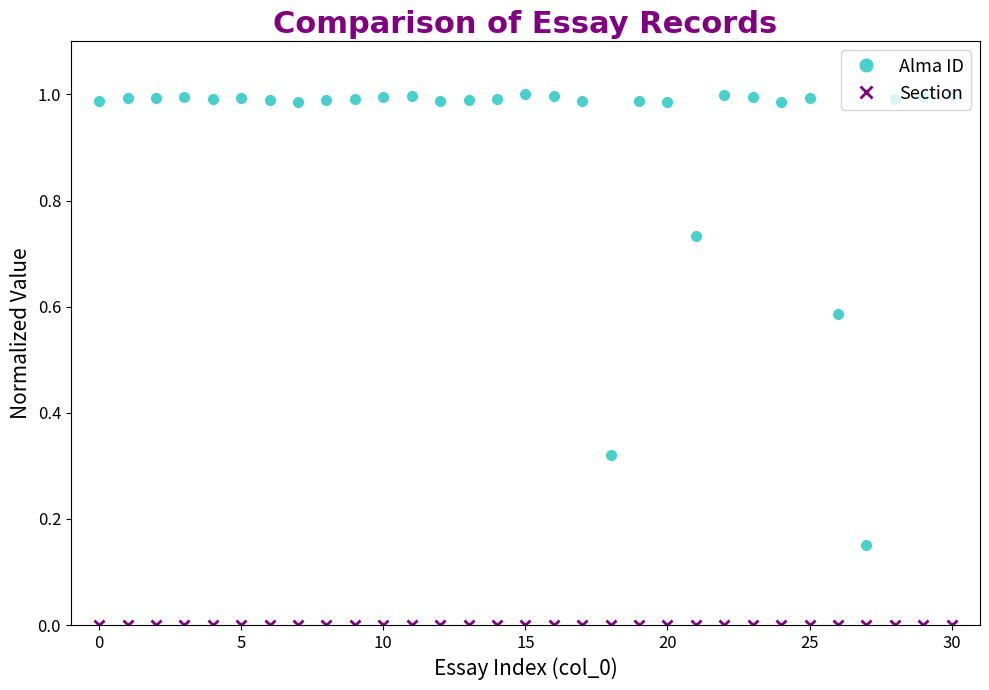

What is the average value of the Alma ID series?

0.9